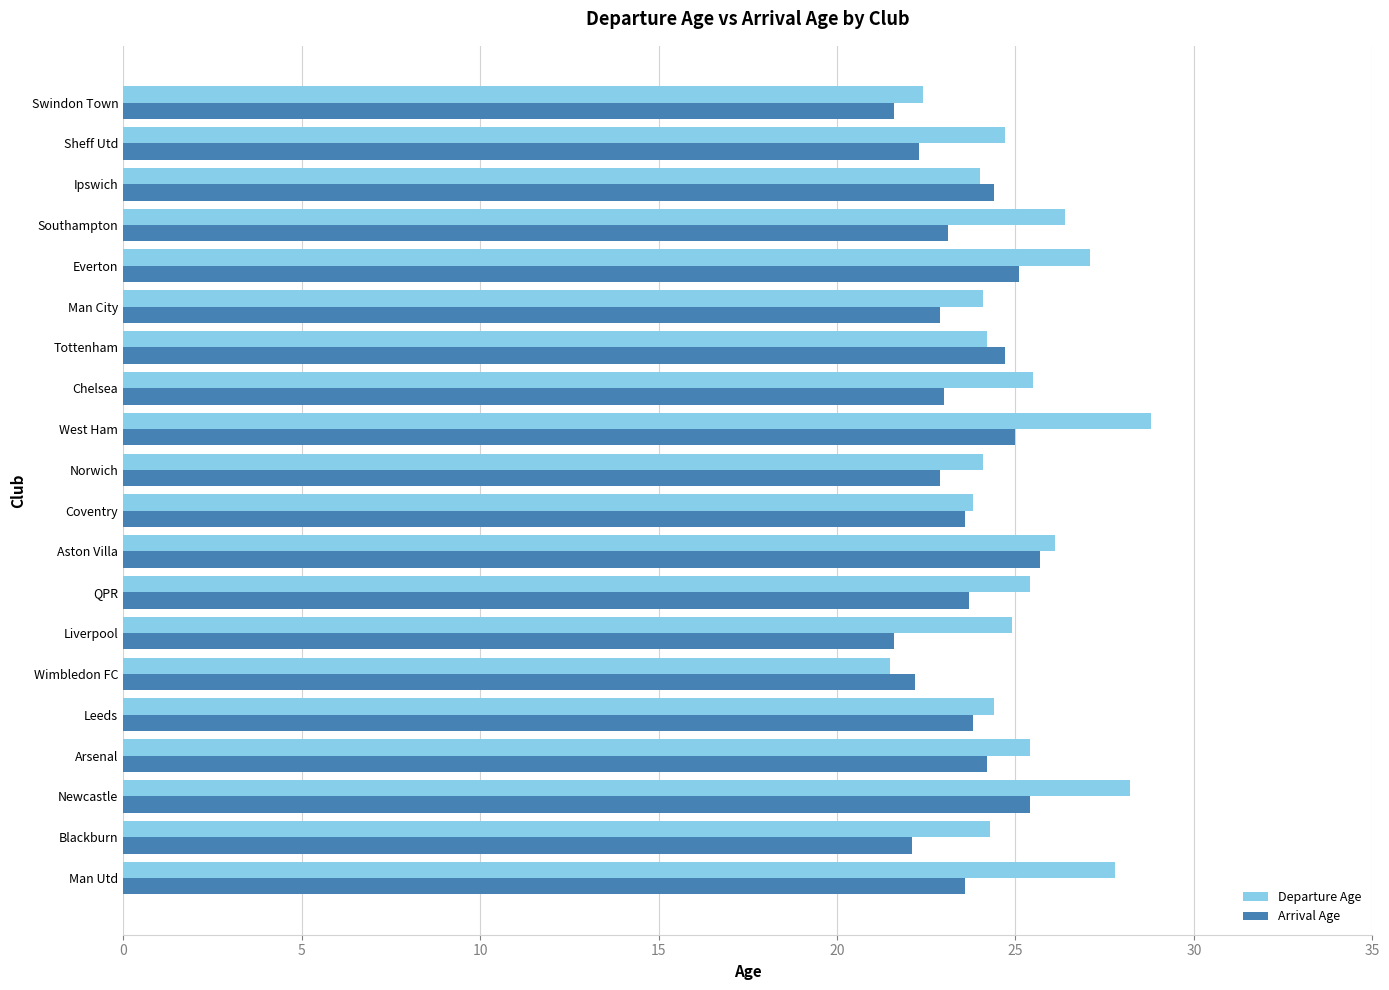

What is the sum of all Departure Age values?

503.1